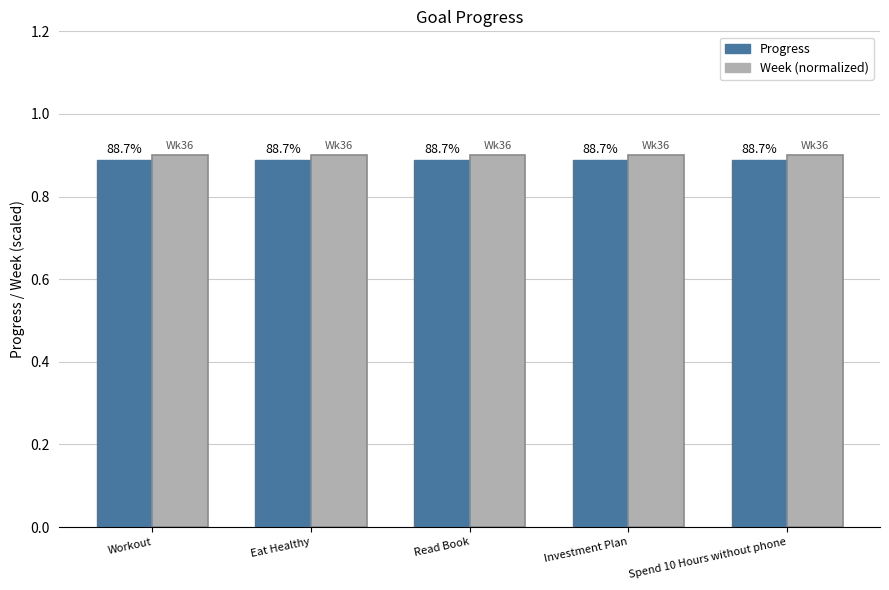

What is the label of the 1st bar from the right?

Spend 10 Hours without phone